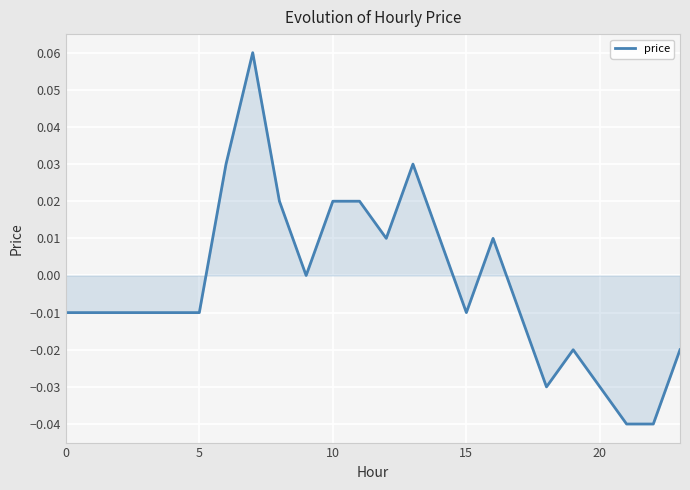

How many lines are shown in the chart?

1